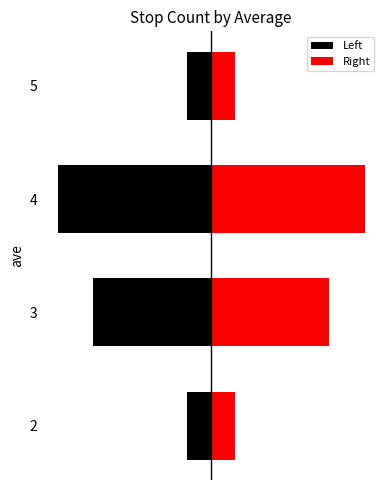

Reading left to right, what are all the values shown in this chart?

Left: 0=-1.0	1=-5.0	2=-6.5	3=-1.0
Right: 0=1.0	1=5.0	2=6.5	3=1.0